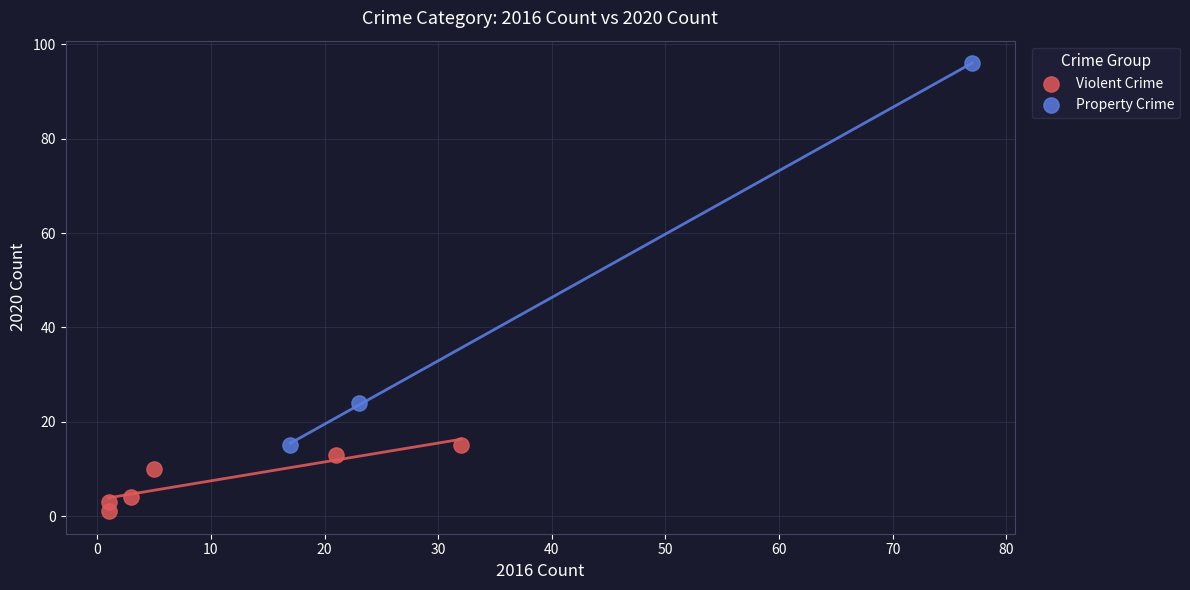

Which series contains the highest Y value?

Property Crime